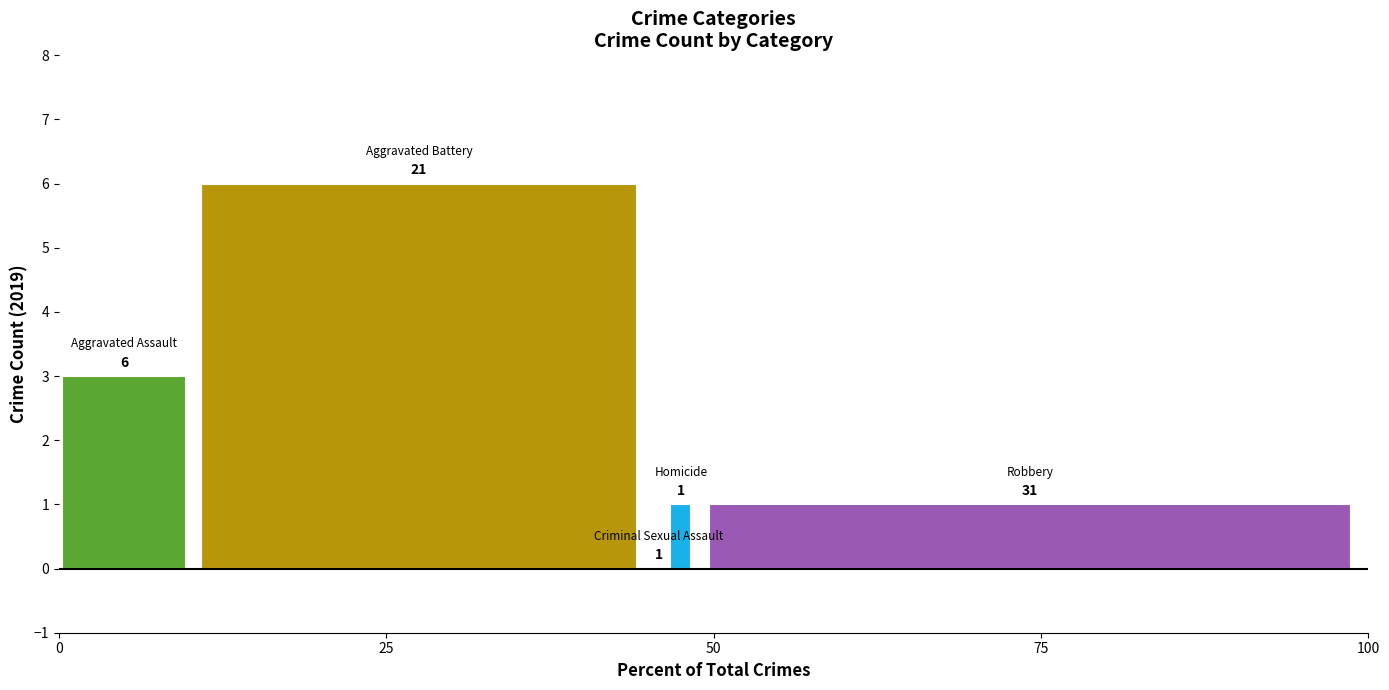

What is the spread (max minus min) of values at 50?

5